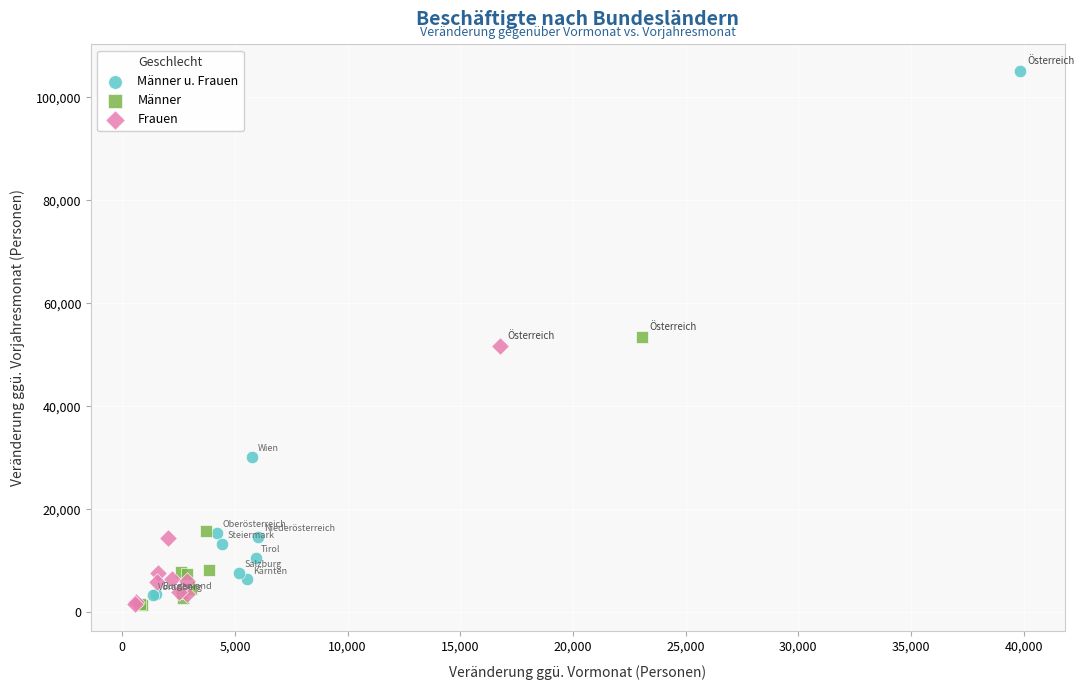

Which series has the widest spread of Y values?

Männer u. Frauen